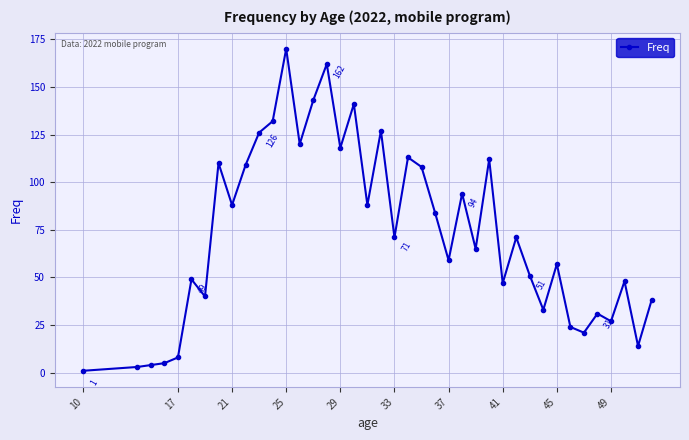

What is the maximum value shown in the chart?

170